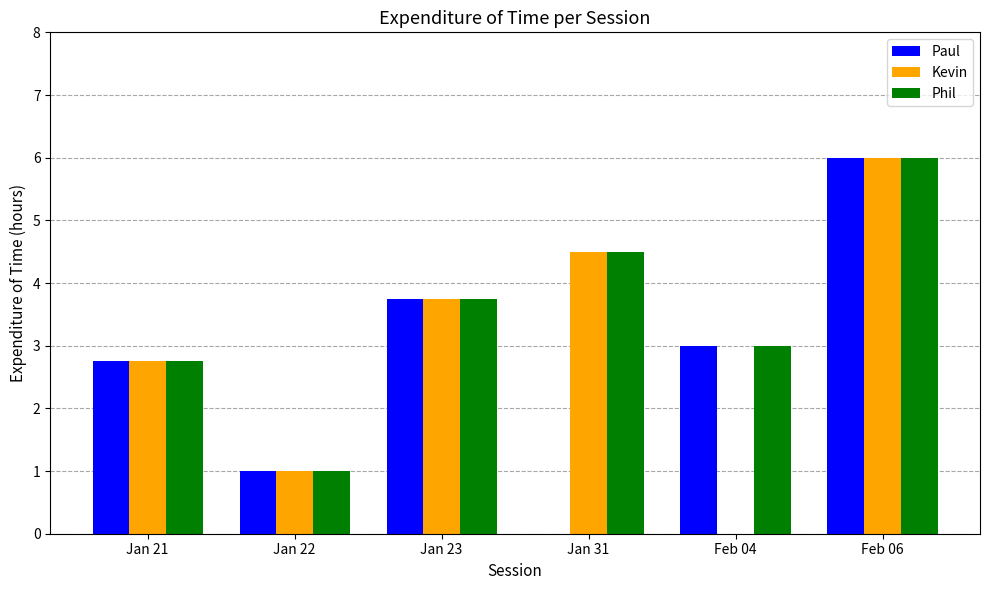

At which category is the sum across all series the highest?

Feb 06